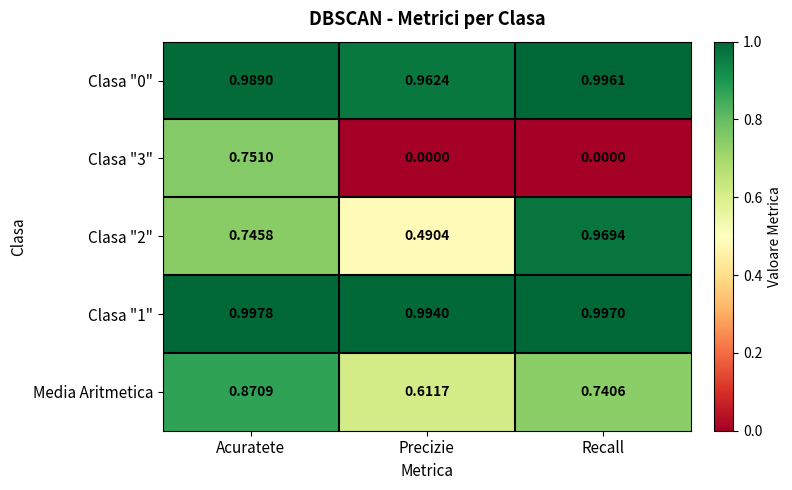

Where is Clasa "0" nearest to the value 0?

Precizie